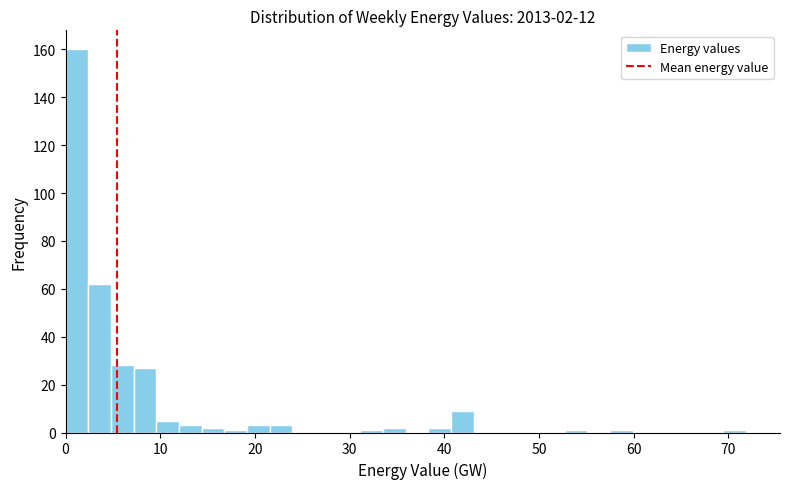

Read against the x-axis, roughly where is the centre of the tallest bar?

1